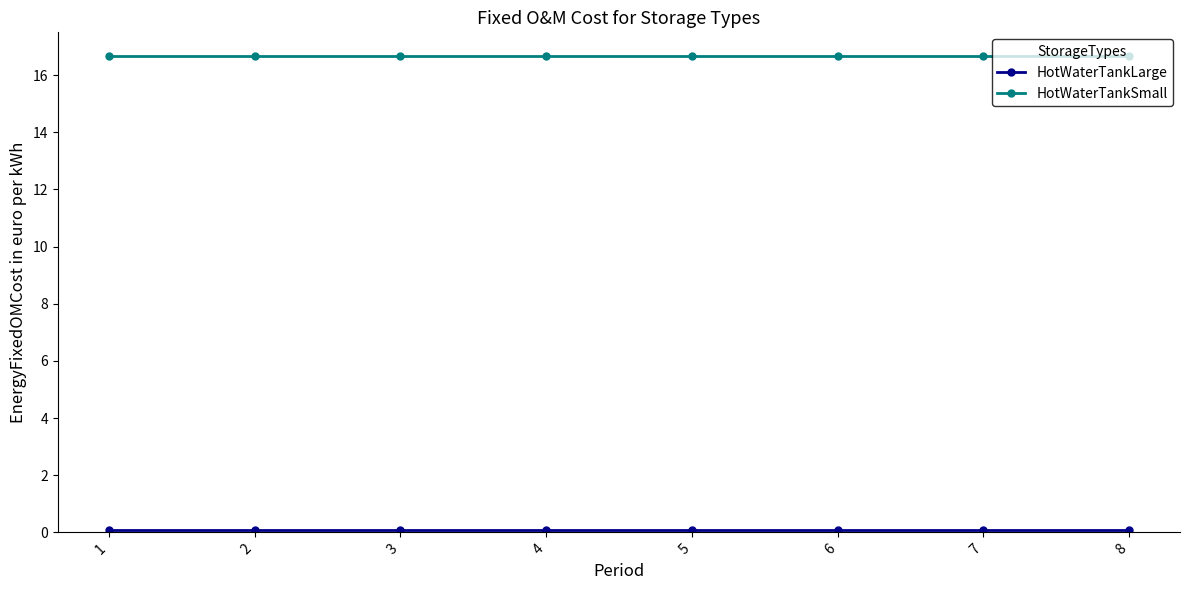

What is the sum of all HotWaterTankSmall values?

133.3